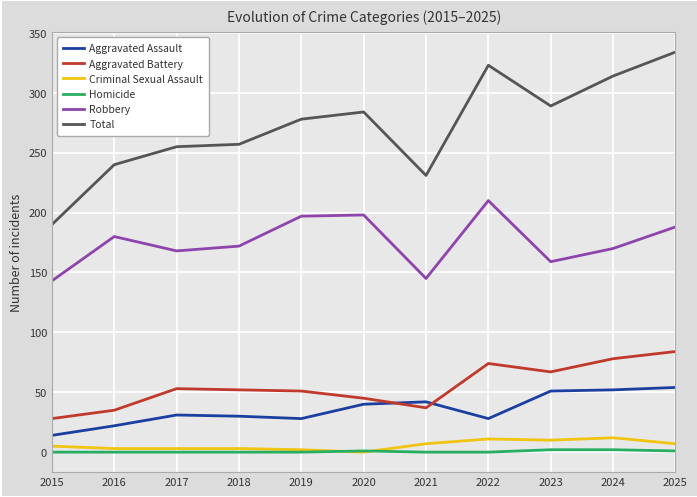

At which label is Aggravated Assault closest to 34?

2017